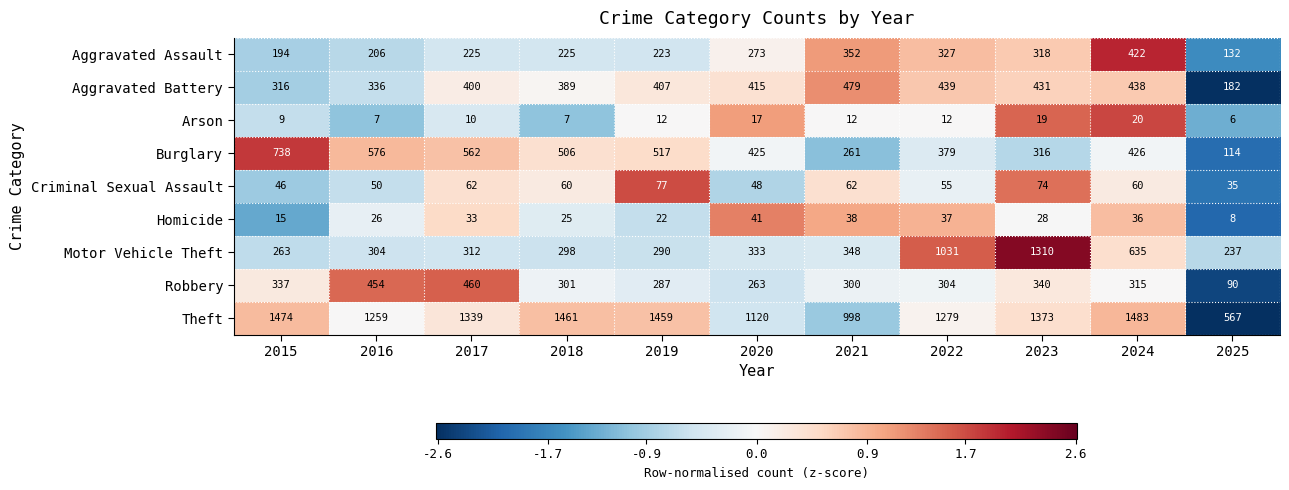

The value of Motor Vehicle Theft at 2016 is 71. True or false?

False